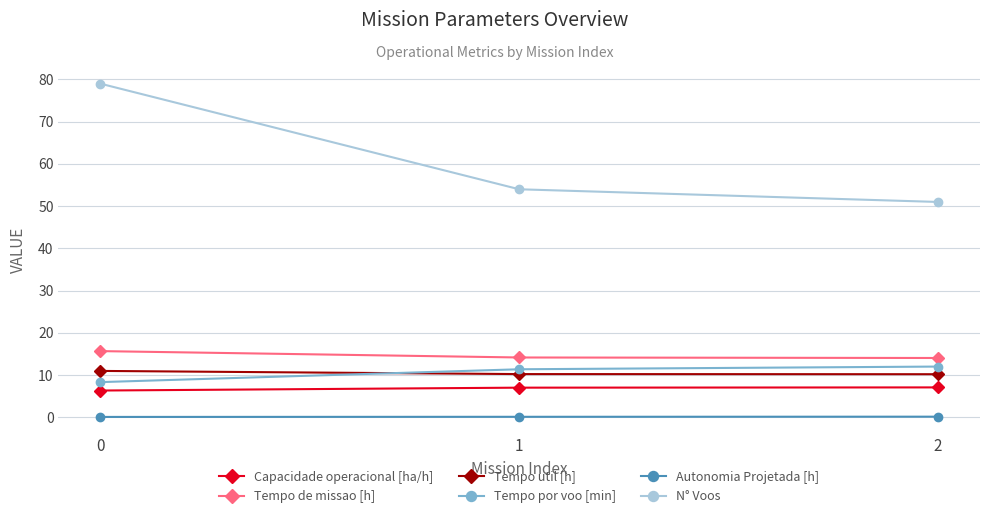

Count the number of categories in the chart.

3